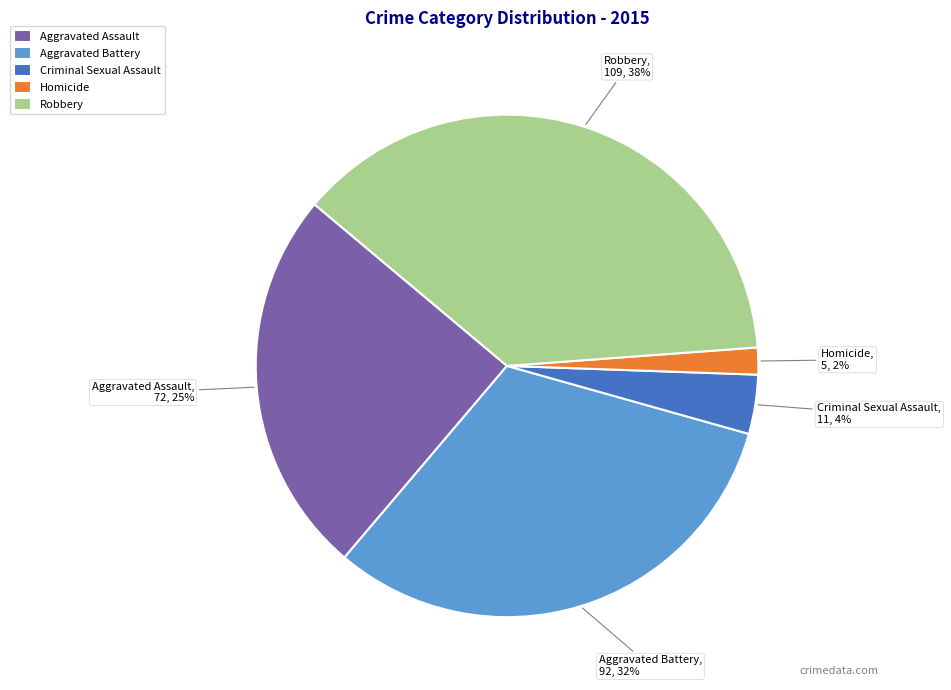

Does Criminal Sexual Assault account for over 50% of the chart?

No